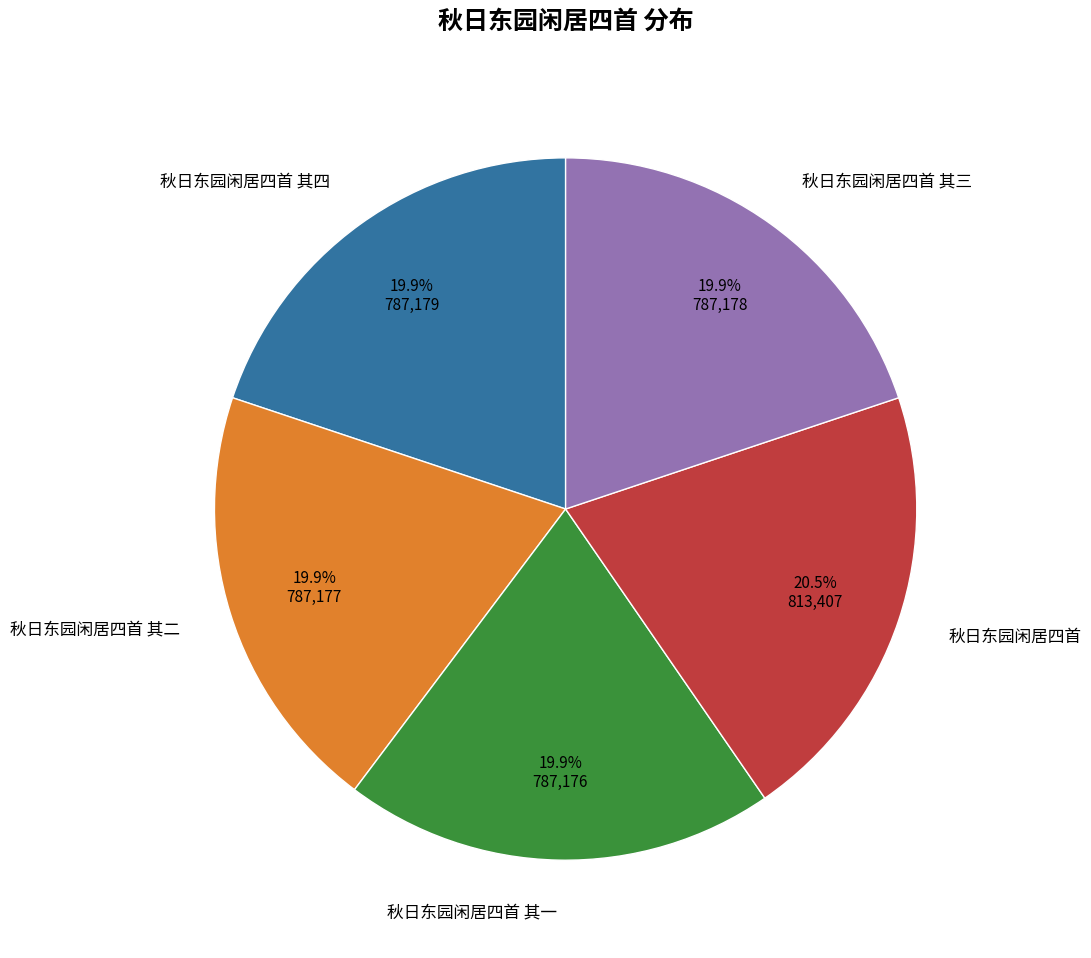

Does any single category account for the majority?

No